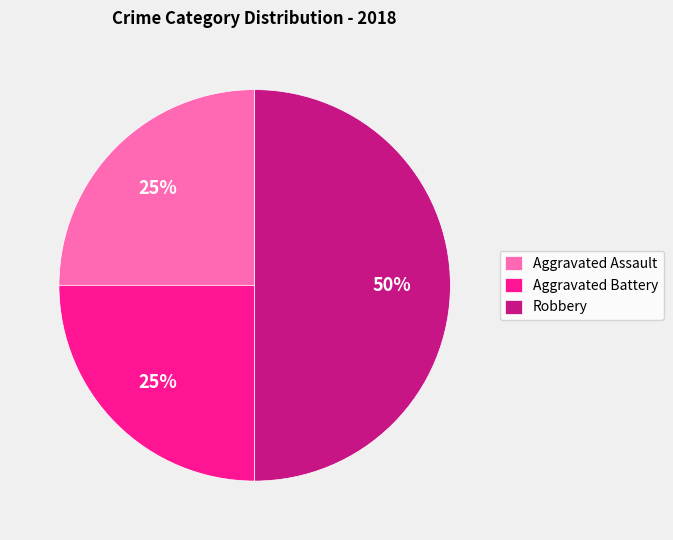

Which category has the biggest portion of the pie?

Robbery